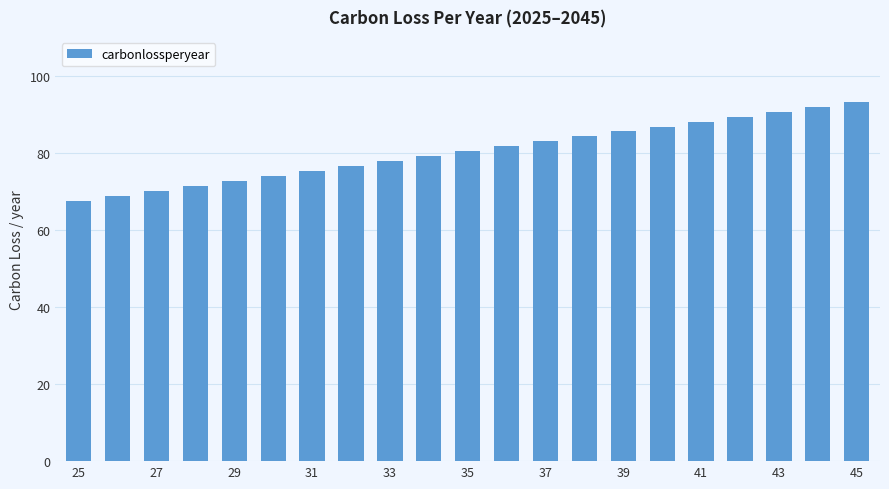

What is the average value?

80.4